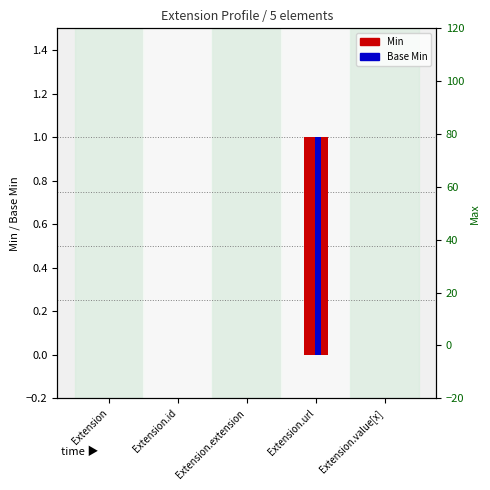

Which category has the lowest value across all series?

Extension